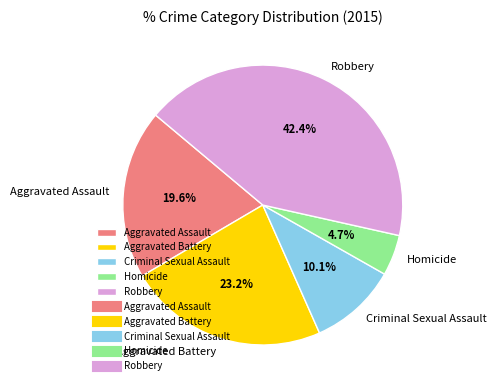

What is the largest slice in the pie chart?

Robbery